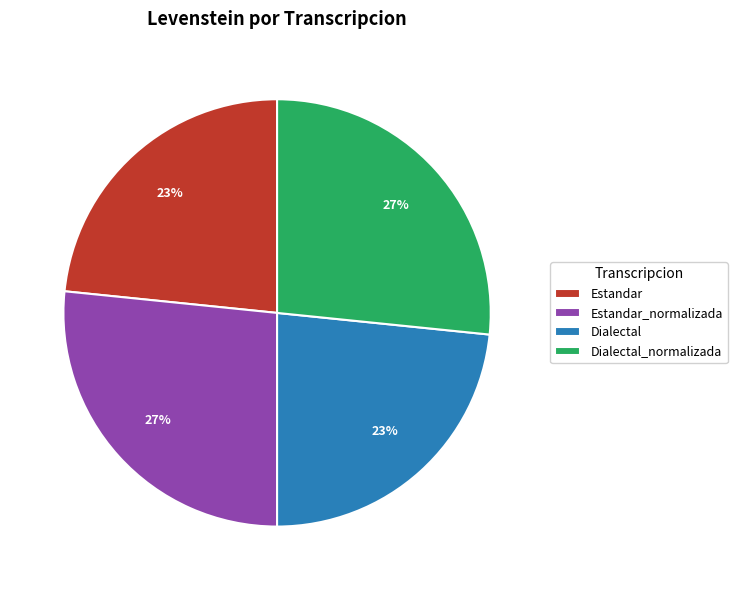

What percentage is the Estandar_normalizada slice, to the nearest percent?

27%